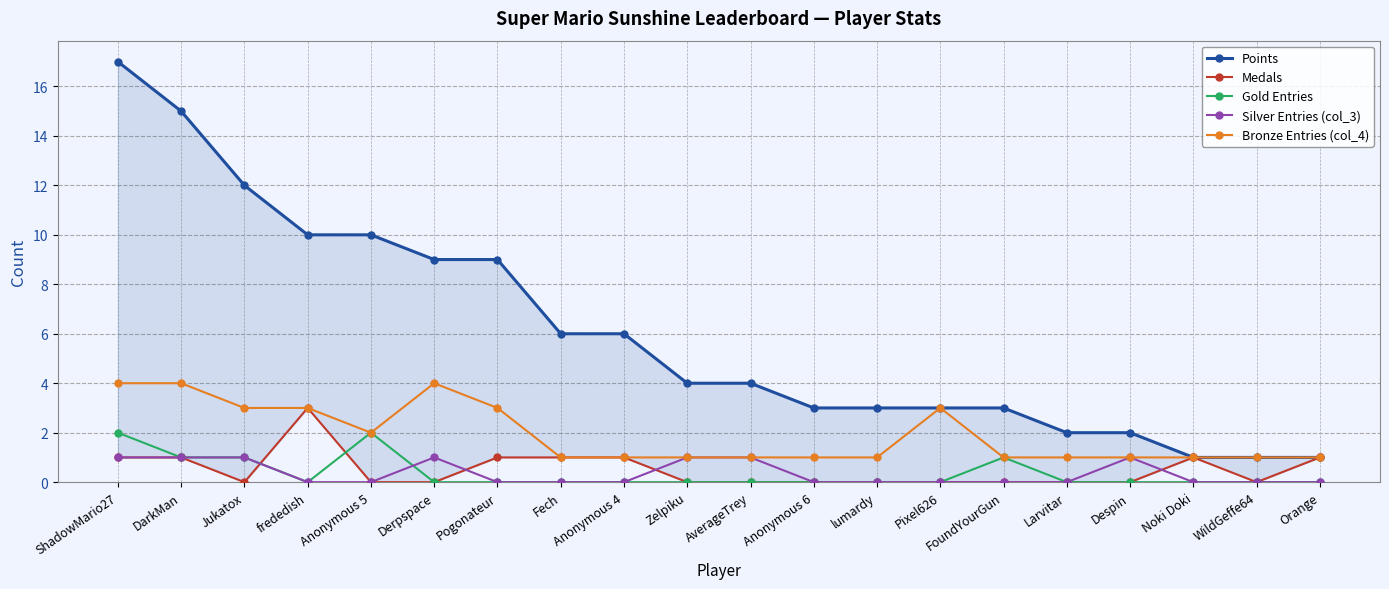

Count the Silver Entries (col_3) values in the range 0 to 1.

20